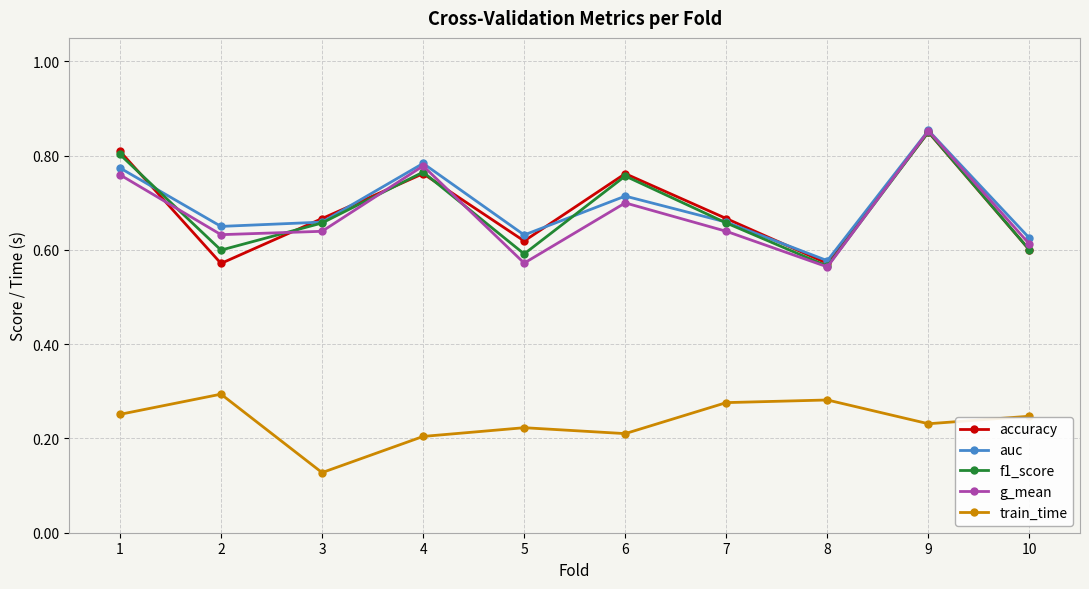

Count the f1_score values in the range 0 to 1.

10